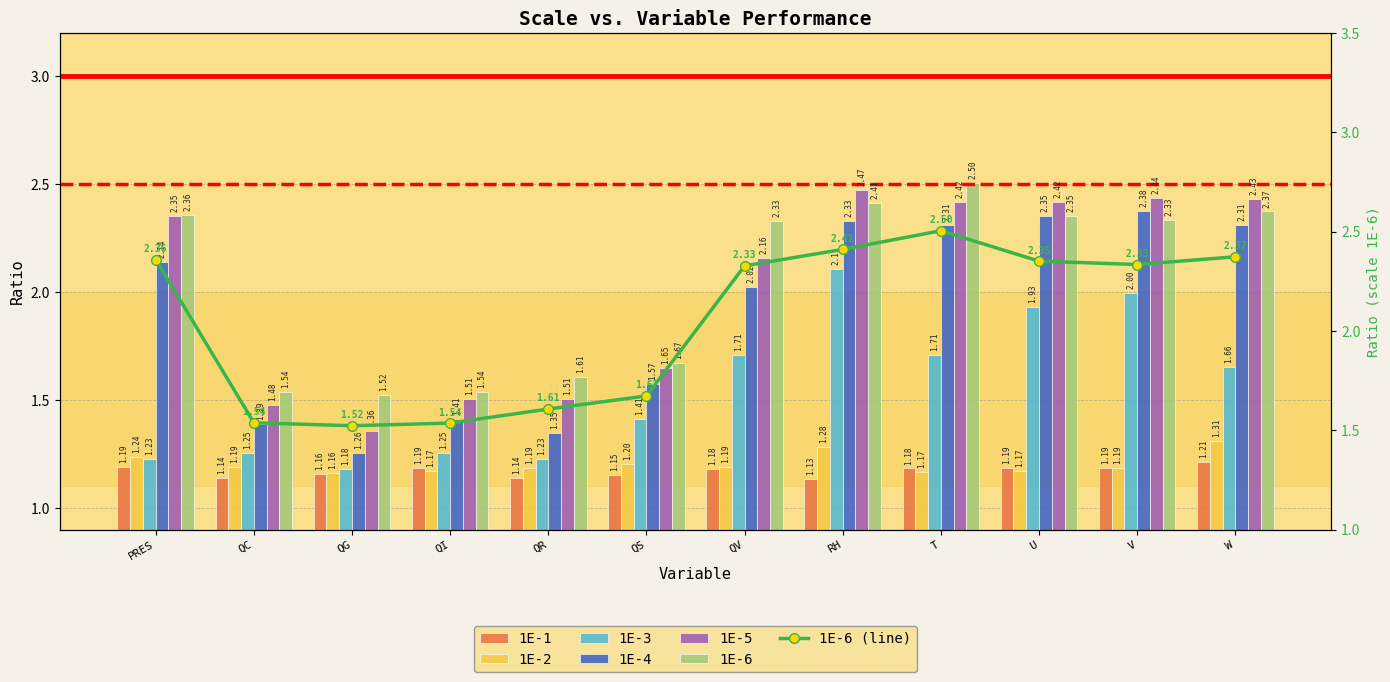

What are all the series names shown in the legend?

1E-1, 1E-2, 1E-3, 1E-4, 1E-5, 1E-6